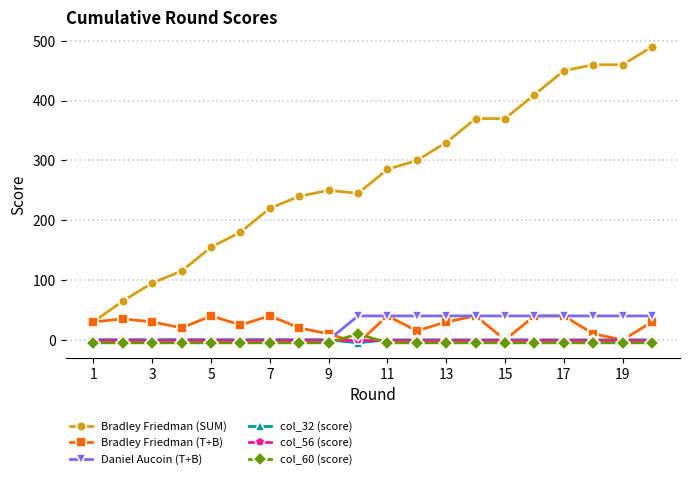

True or false: col_60 (score) has more than 0 points higher than both neighbors.

True